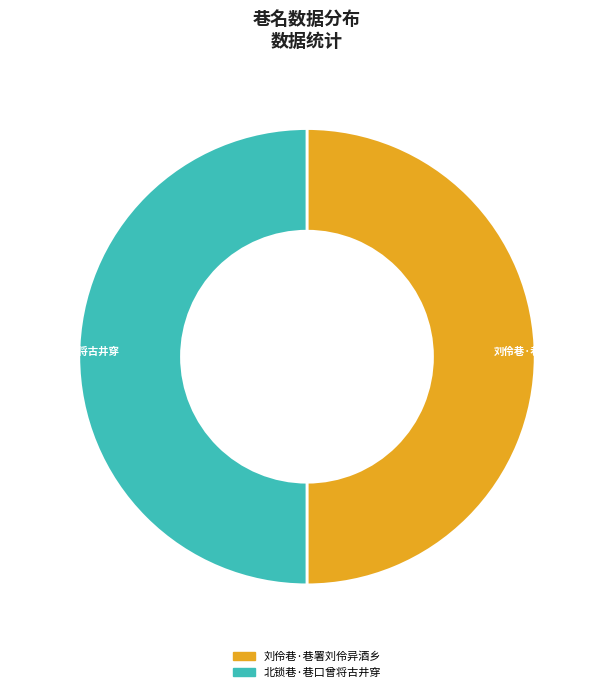

The 北锁巷·巷口曾将古井穿 slice represents 41% of the pie. True or false?

False